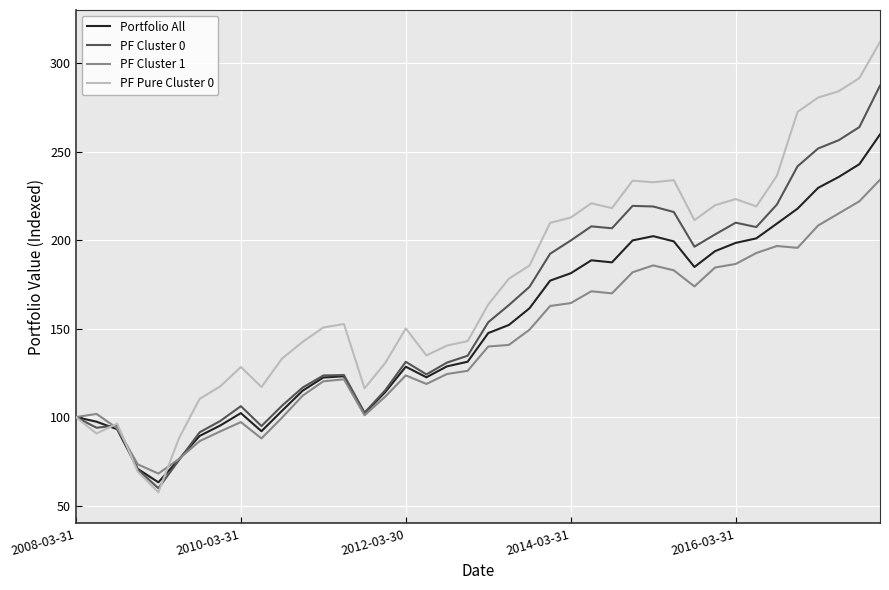

Rank the series by their average value, from lowest to highest.

PF Cluster 1, Portfolio All, PF Cluster 0, PF Pure Cluster 0